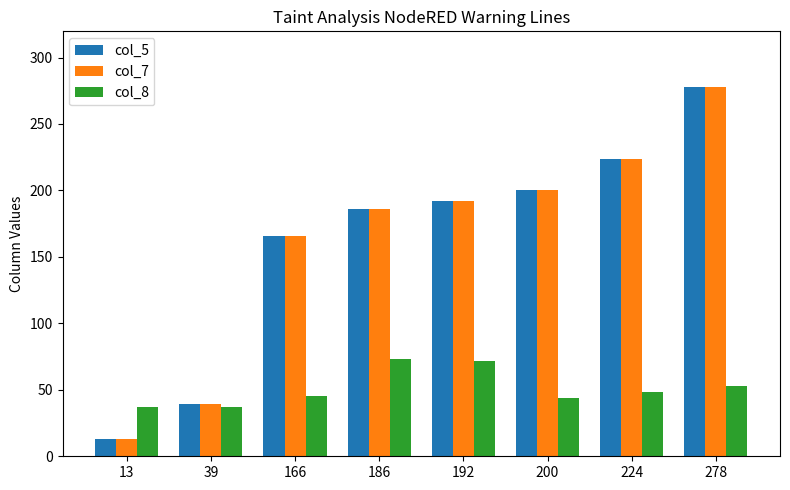

What is the value of the col_8 bar at the 4th from the left?

73